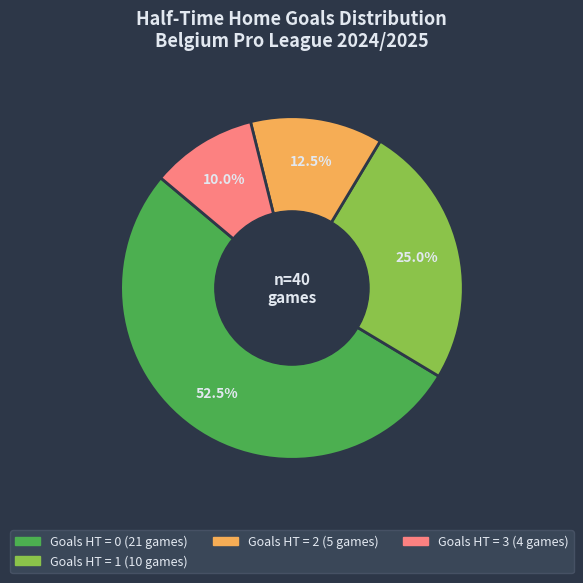

Does any single category account for the majority?

Yes